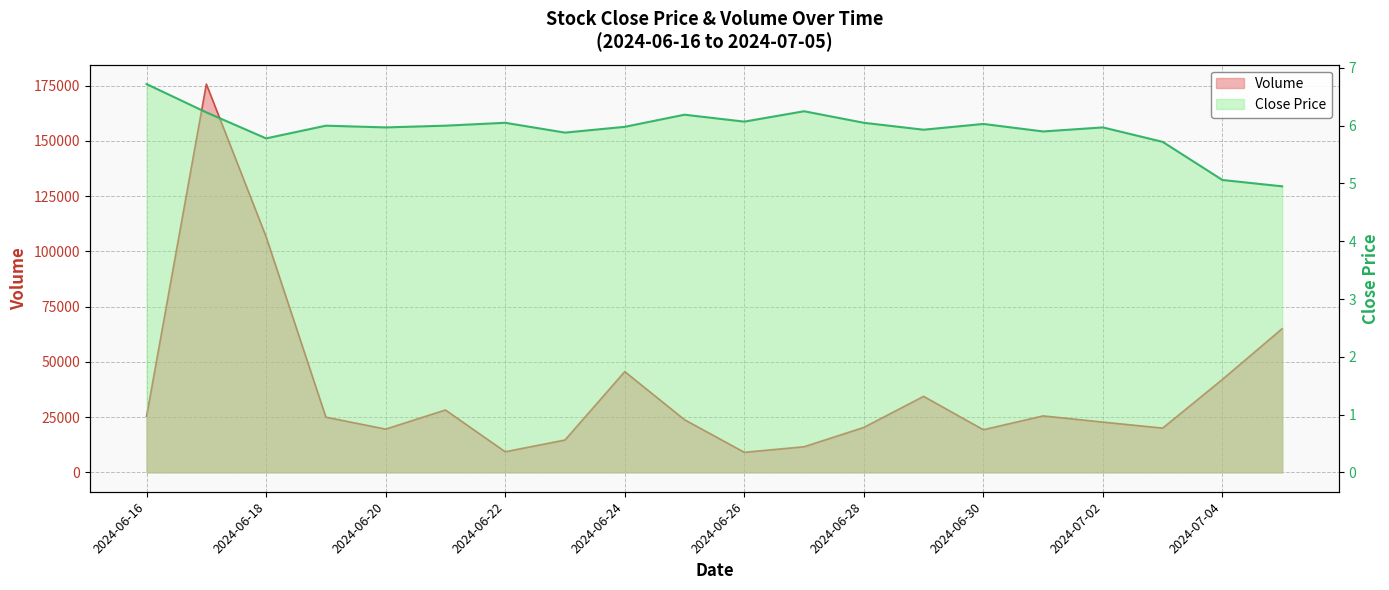

What is the difference between the maximum and minimum values in the Volume series?

166640.0